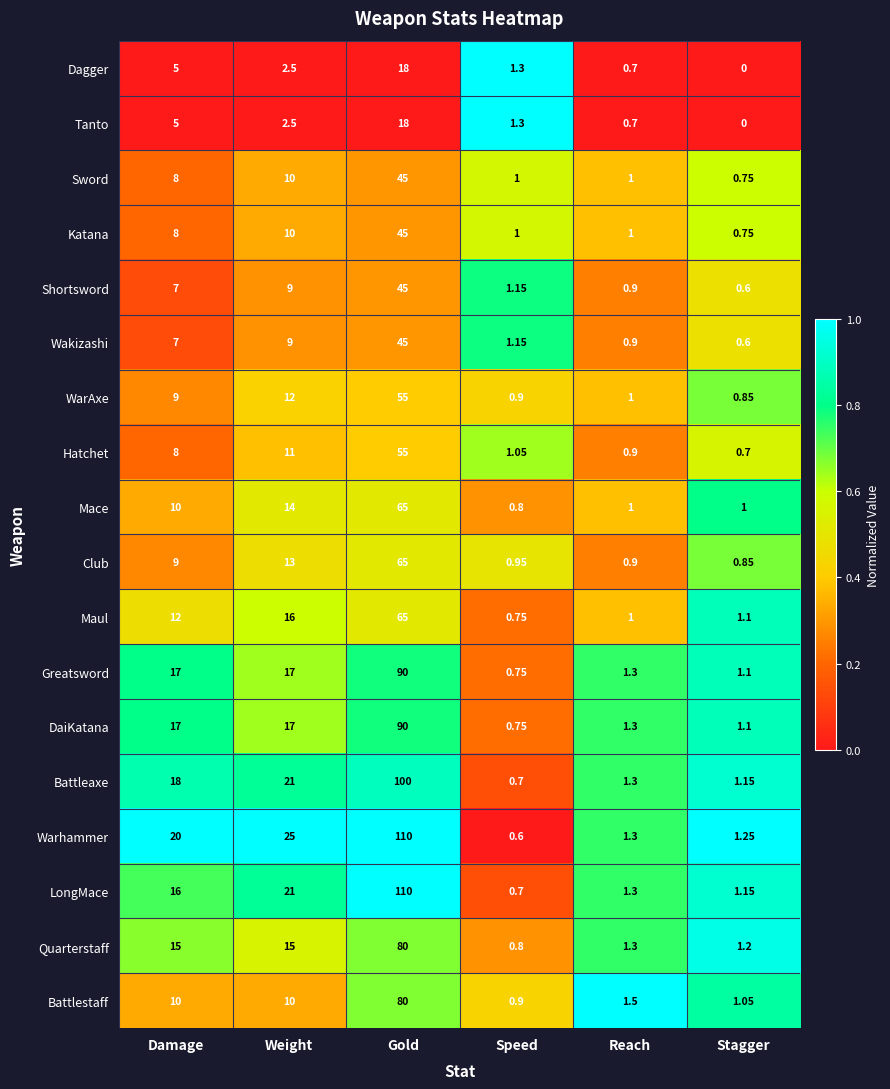

Between Gold and Stagger, which series saw the biggest shift?

LongMace